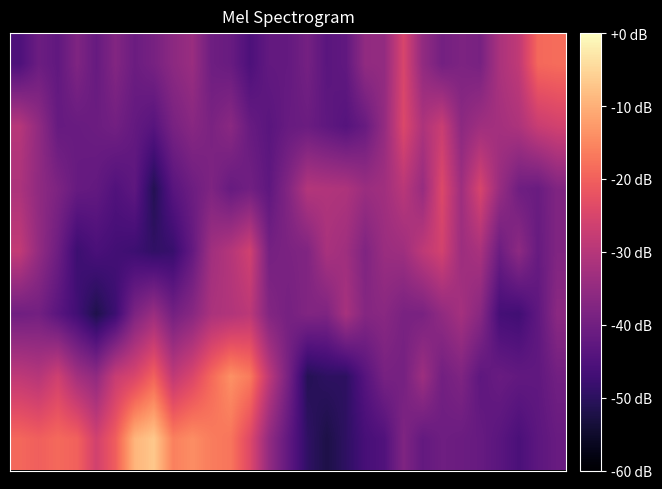

Reading left to right, list all the values displayed in this chart.

row_0: 0=-19.1	1=-20.2	2=-18.9	3=-19.9	4=-26.1	5=-20.4	6=-9.3	7=-6.9	8=-15.9	9=-14.3	10=-16.4	11=-17.3	12=-24.0	13=-35.1	14=-42.5	15=-49.5	16=-52.3	17=-49.7	18=-46.3	19=-44.8	20=-38.0	21=-42.0	22=-40.4	23=-40.9	24=-41.6	25=-43.5	26=-45.7	27=-43.1	28=-41.4
row_1: 0=-28.8	1=-30.0	2=-26.4	3=-32.6	4=-35.3	5=-27.5	6=-24.8	7=-19.8	8=-28.6	9=-24.8	10=-18.9	11=-13.9	12=-16.6	13=-28.8	14=-39.2	15=-51.0	16=-49.8	17=-49.8	18=-44.0	19=-39.1	20=-39.3	21=-33.5	22=-39.8	23=-38.0	24=-42.8	25=-41.3	26=-42.2	27=-42.5	28=-39.9
row_2: 0=-40.2	1=-39.7	2=-43.5	3=-47.1	4=-51.8	5=-47.7	6=-38.3	7=-34.0	8=-39.6	9=-36.7	10=-31.6	11=-30.7	12=-29.1	13=-37.4	14=-39.3	15=-37.7	16=-38.0	17=-32.1	18=-37.0	19=-36.5	20=-38.8	21=-38.7	22=-35.3	23=-32.5	24=-36.6	25=-46.5	26=-47.1	27=-42.7	28=-36.2
row_3: 0=-28.2	1=-34.9	2=-40.6	3=-47.7	4=-45.8	5=-46.9	6=-47.6	7=-49.3	8=-48.4	9=-42.1	10=-33.1	11=-30.2	12=-26.2	13=-39.4	14=-38.5	15=-37.7	16=-31.8	17=-33.2	18=-37.8	19=-34.0	20=-33.4	21=-28.8	22=-25.8	23=-33.6	24=-31.8	25=-40.8	26=-35.8	27=-41.5	28=-37.8
row_4: 0=-31.4	1=-35.5	2=-38.3	3=-41.6	4=-42.2	5=-44.8	6=-42.9	7=-51.2	8=-43.7	9=-40.7	10=-38.1	11=-41.6	12=-39.9	13=-42.7	14=-37.4	15=-30.3	16=-30.8	17=-31.2	18=-33.9	19=-33.0	20=-29.5	21=-34.4	22=-24.2	23=-33.4	24=-25.1	25=-34.3	26=-40.3	27=-41.1	28=-37.8
row_5: 0=-29.8	1=-35.3	2=-41.6	3=-41.3	4=-40.8	5=-39.8	6=-42.0	7=-43.9	8=-39.0	9=-36.6	10=-38.6	11=-36.3	12=-41.4	13=-43.5	14=-41.5	15=-40.9	16=-42.7	17=-44.1	18=-41.4	19=-34.9	20=-24.4	21=-31.3	22=-27.2	23=-36.0	24=-33.2	25=-32.6	26=-31.2	27=-27.4	28=-26.0
row_6: 0=-45.4	1=-40.8	2=-42.4	3=-37.9	4=-41.6	5=-37.4	6=-40.9	7=-39.1	8=-36.0	9=-34.1	10=-40.4	11=-41.4	12=-45.4	13=-42.2	14=-42.0	15=-39.5	16=-43.4	17=-42.4	18=-35.2	19=-35.0	20=-24.9	21=-35.2	22=-39.6	23=-38.3	24=-39.0	25=-31.7	26=-28.5	27=-18.9	28=-18.4